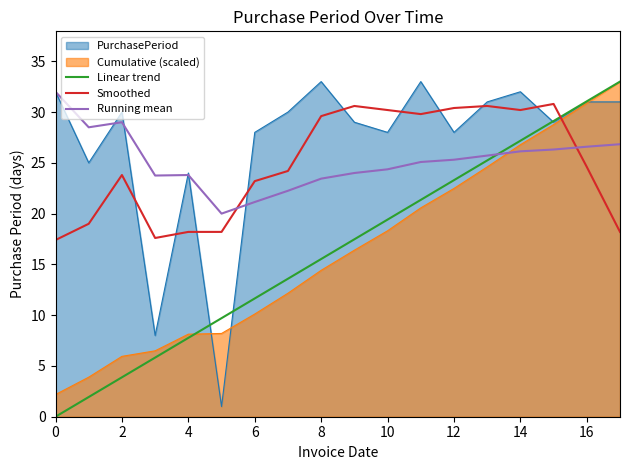

What is the maximum value for Smoothed?

30.8